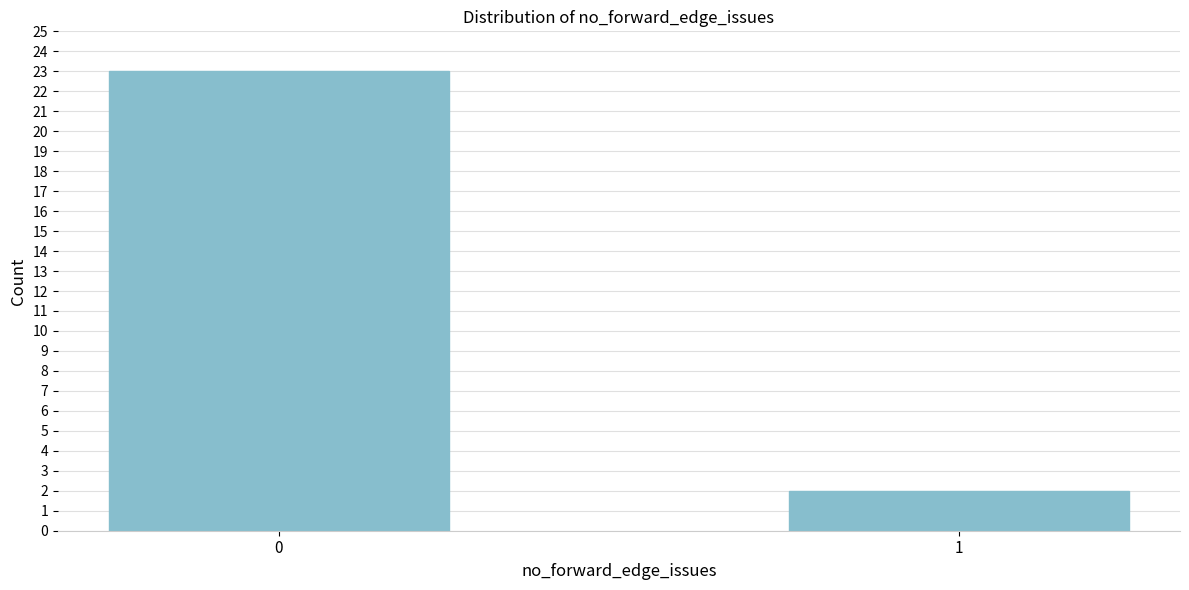

Reading right to left, extract all data points from this chart.

2	23